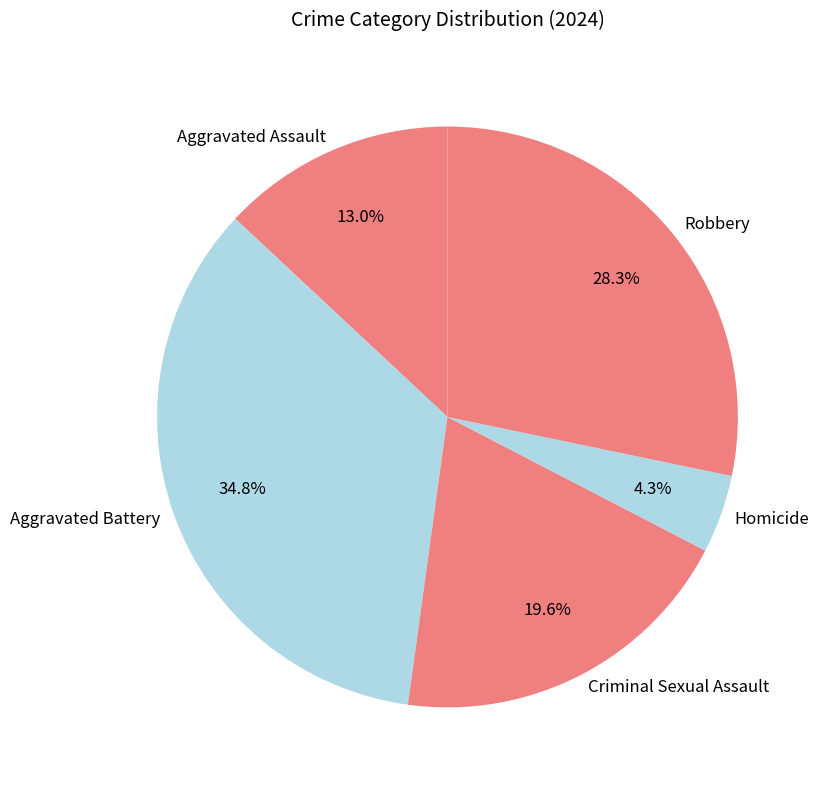

How many segments does this pie chart have?

5